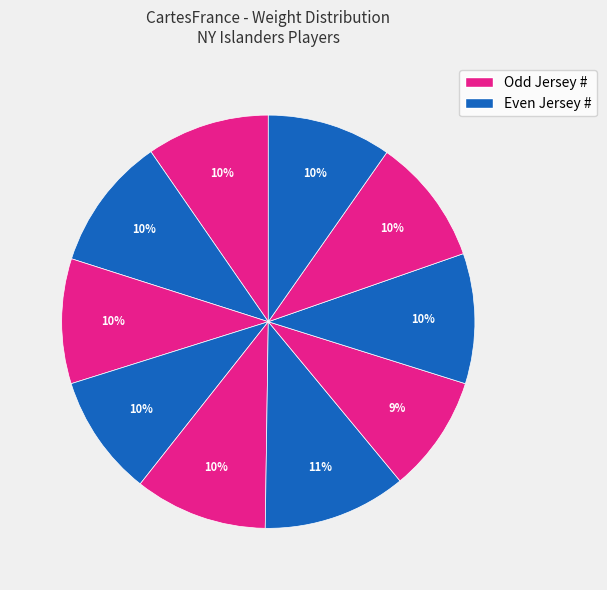

How many segments does this pie chart have?

10